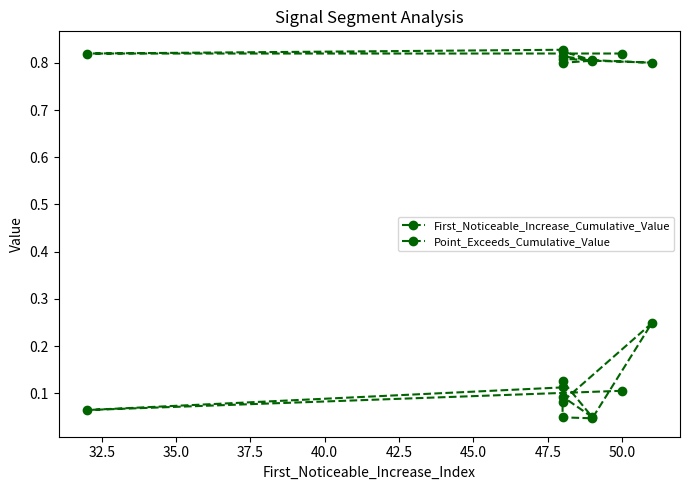

List the series in order of their peak value, highest first.

Point_Exceeds_Cumulative_Value, First_Noticeable_Increase_Cumulative_Value